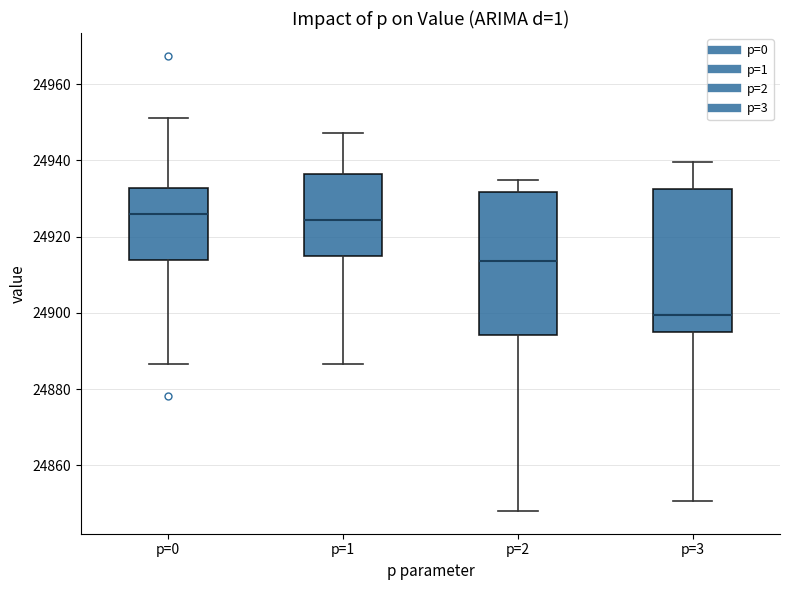

Where does the median line of the box for p=2 sit on the y-axis? The values are not printed on the chart, so give them approximately, as read against the axis.

24914